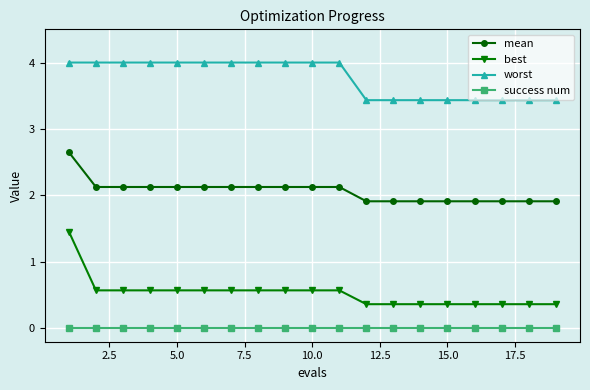

Which series has the largest total across all categories?

worst